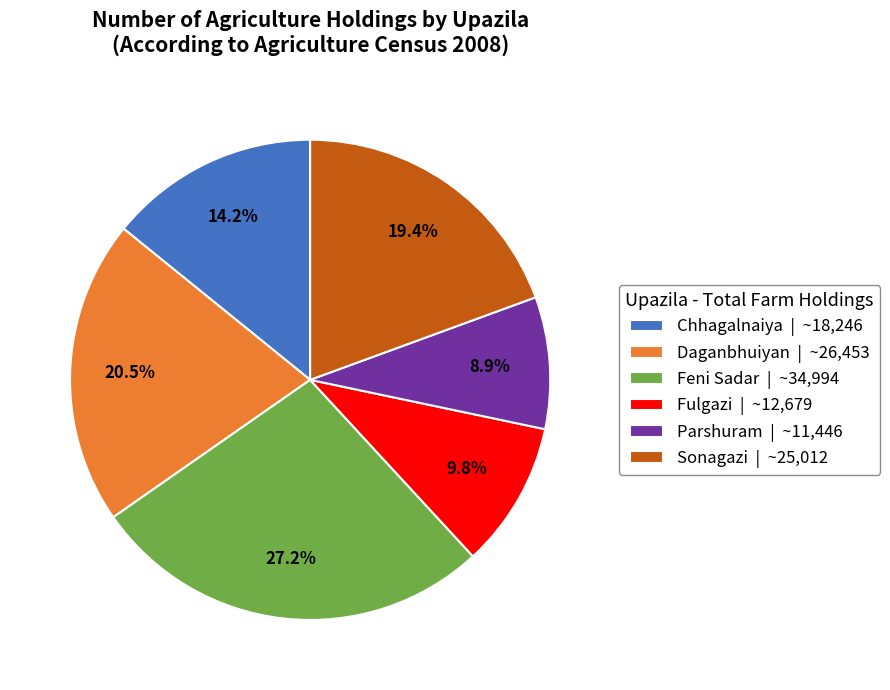

Rank the categories by value from highest to lowest.

Feni Sadar, Daganbhuiyan, Sonagazi, Chhagalnaiya, Fulgazi, Parshuram